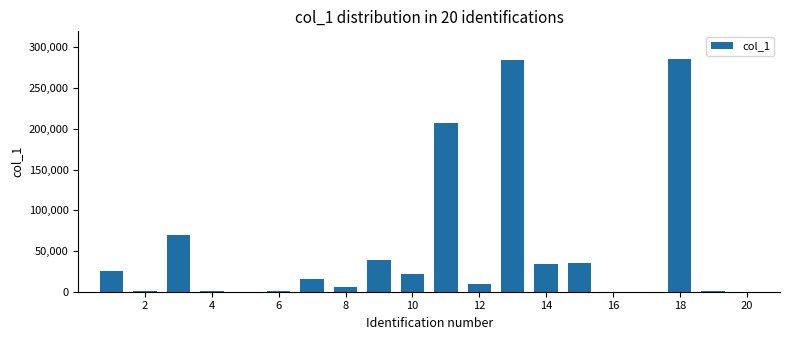

What is the sum of all values?

1035267